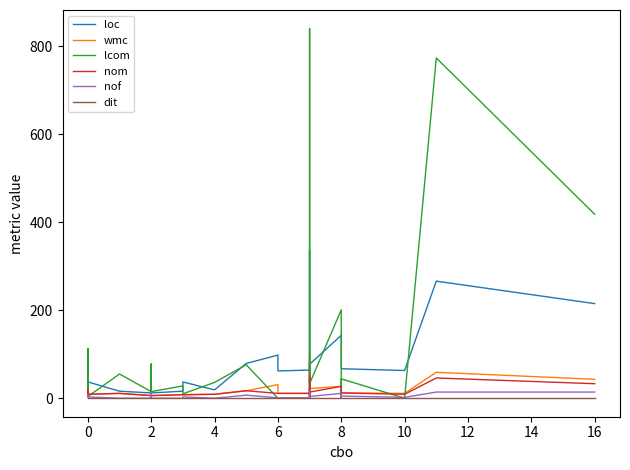

What is the label of the 30th point from the left?

16